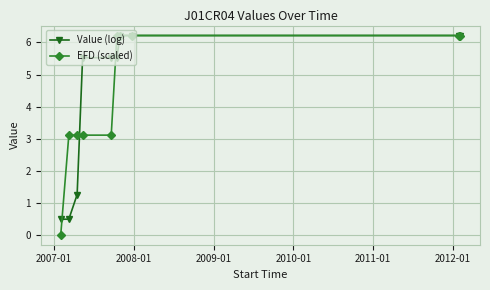

What is the maximum value shown in the chart?

6.2